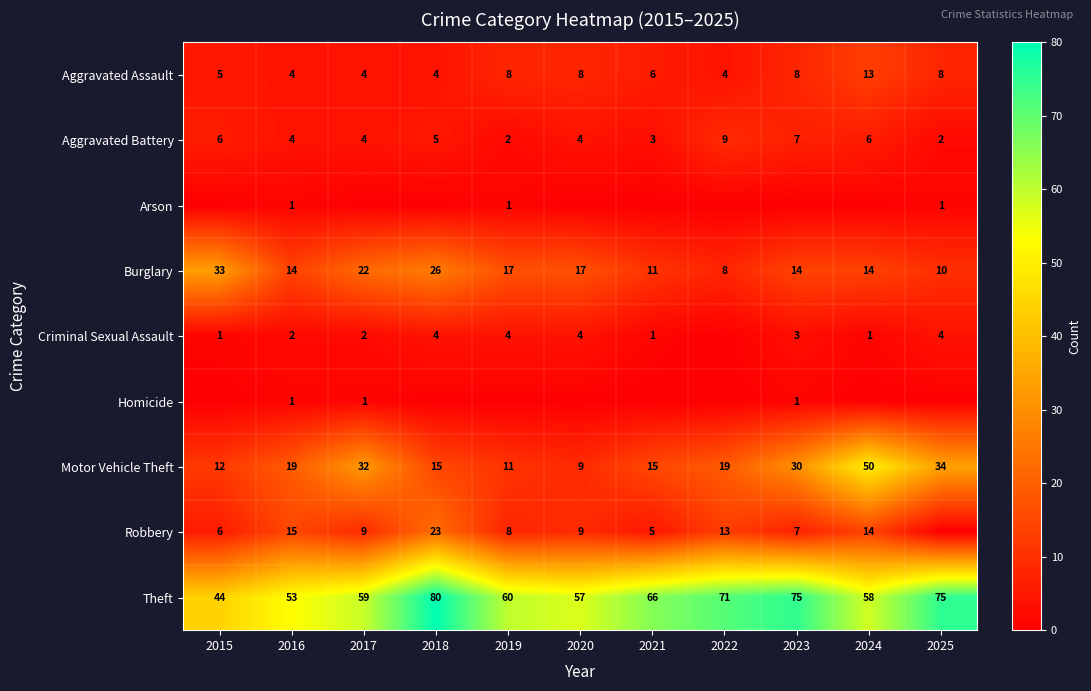

Is the value of Theft at 2022 greater than the value of Aggravated Assault at 2023?

Yes